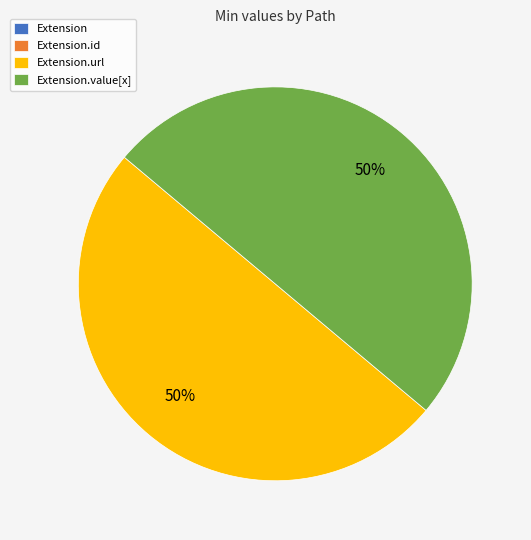

To the nearest percent, what is the average slice percentage?

25%